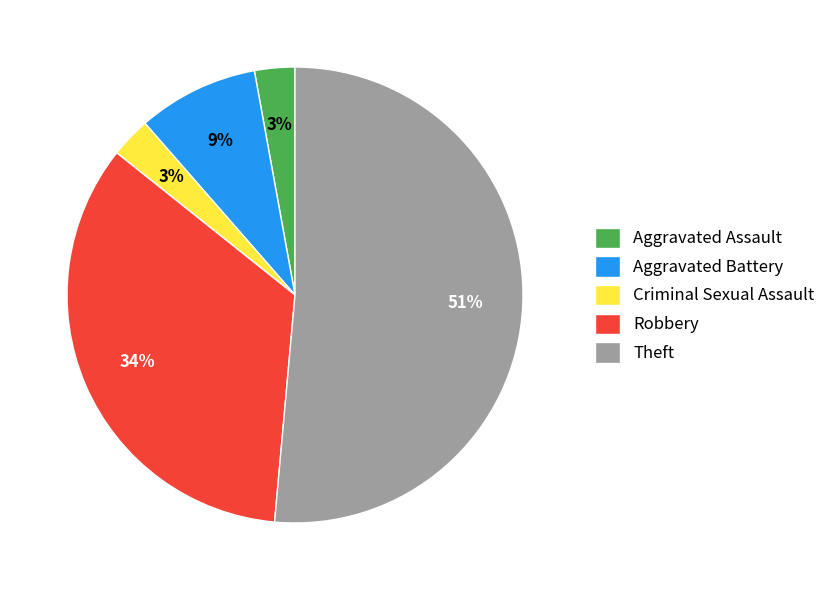

The Aggravated Battery slice represents 3% of the pie. True or false?

False